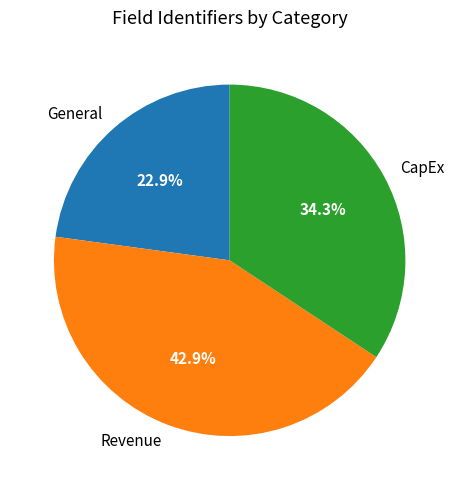

Is there any slice that represents more than half of the pie?

No